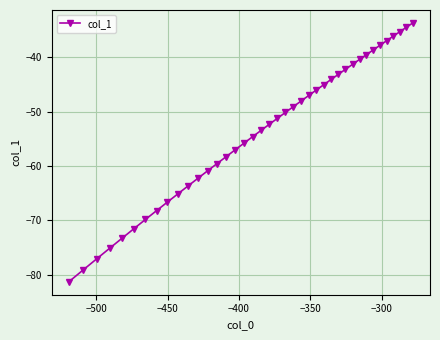

What is the sum of all values?

-2144.8